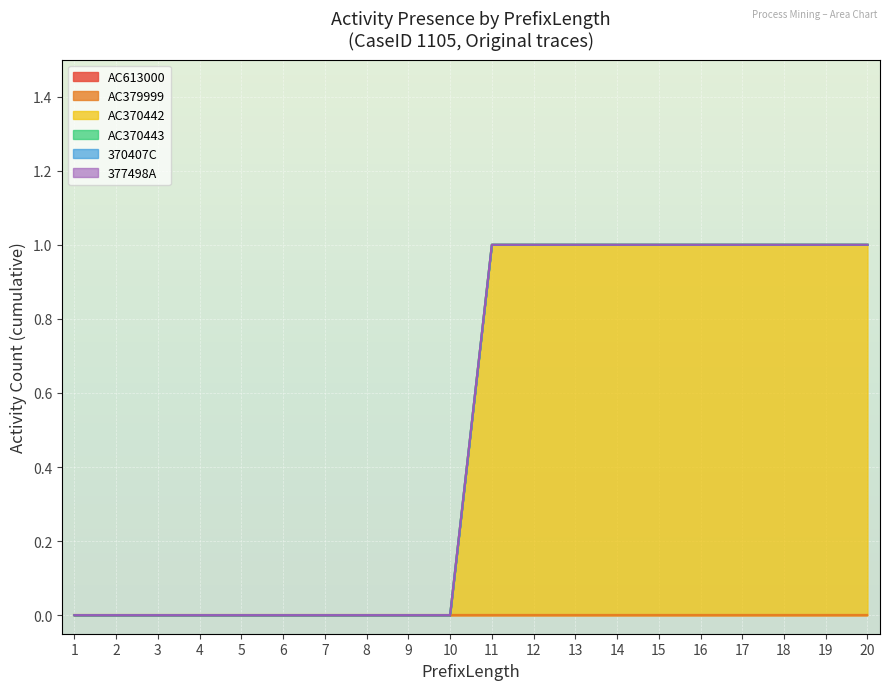

Which series changed the most between 3 and 12?

AC370442